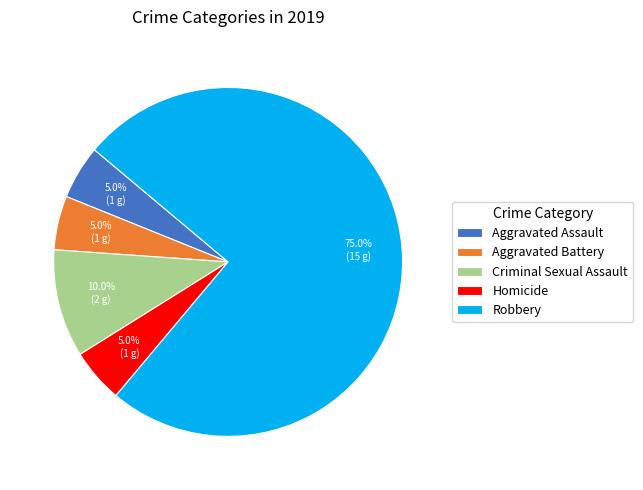

What portion of the pie excludes Criminal Sexual Assault?

90.0%